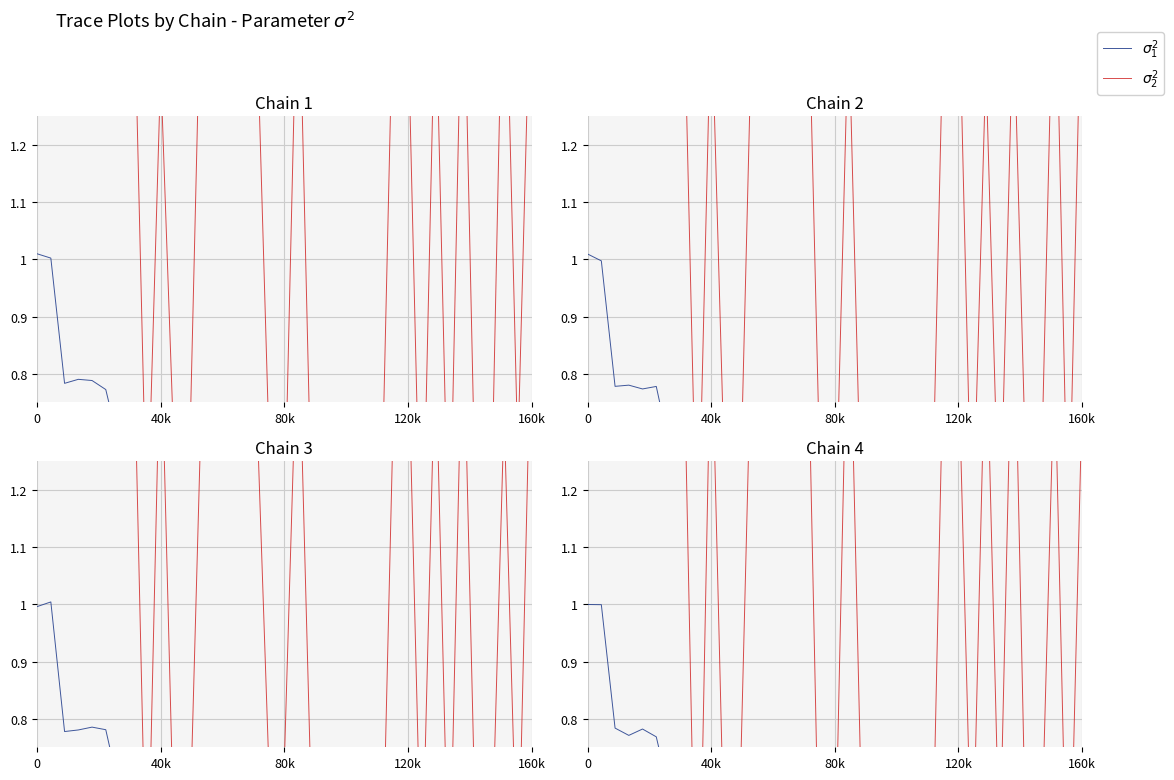

Is it true that $\sigma_1^2$ equals 0.5 at 31?

True